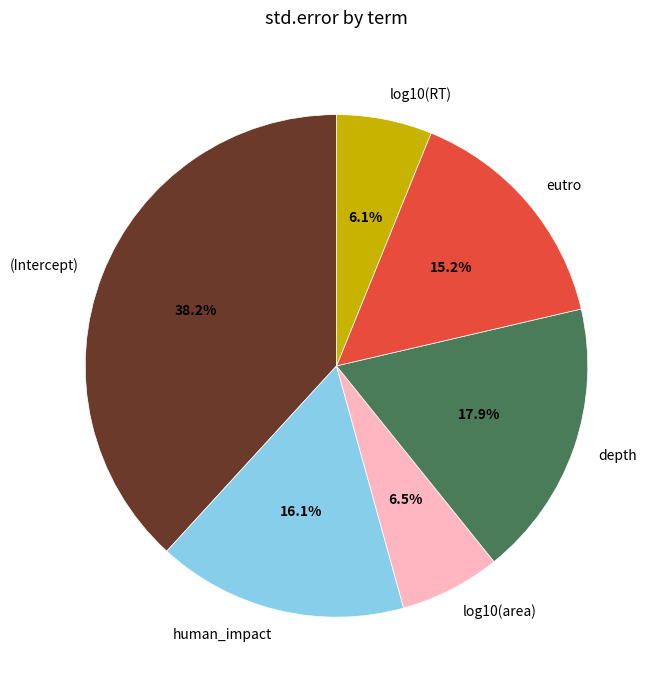

Is there a majority slice in this chart?

No